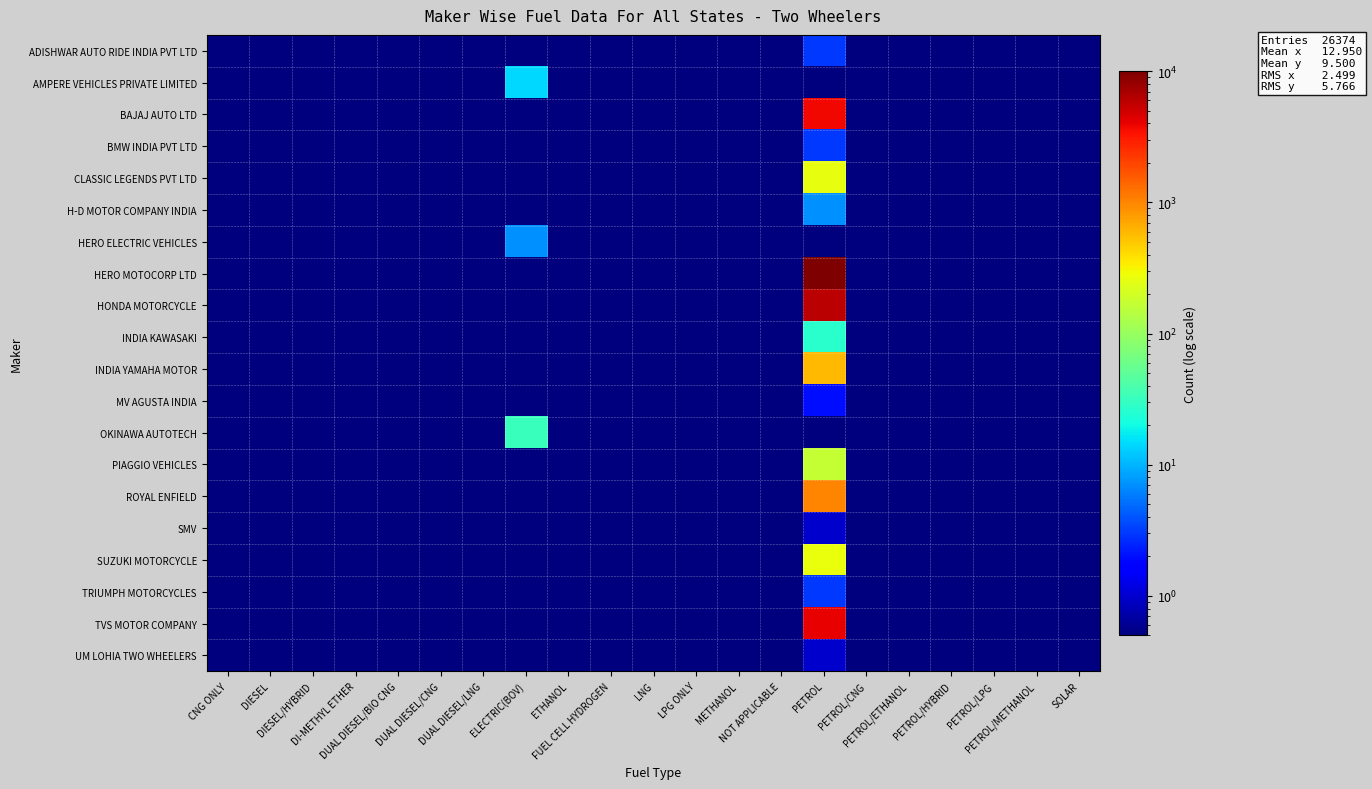

Which series has the widest spread of values?

HERO MOTOCORP LTD